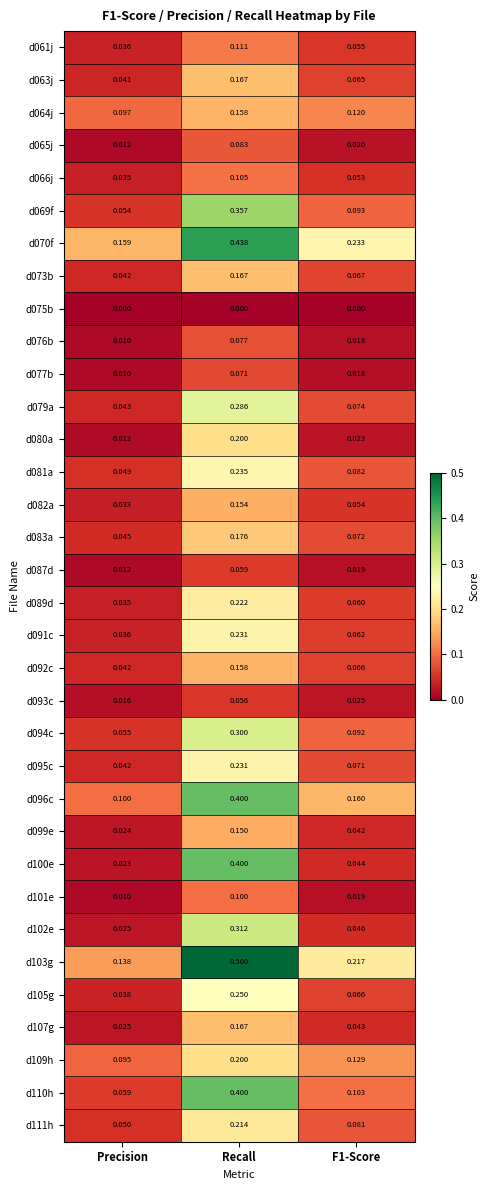

At which category does the chart reach its peak across all series?

Recall